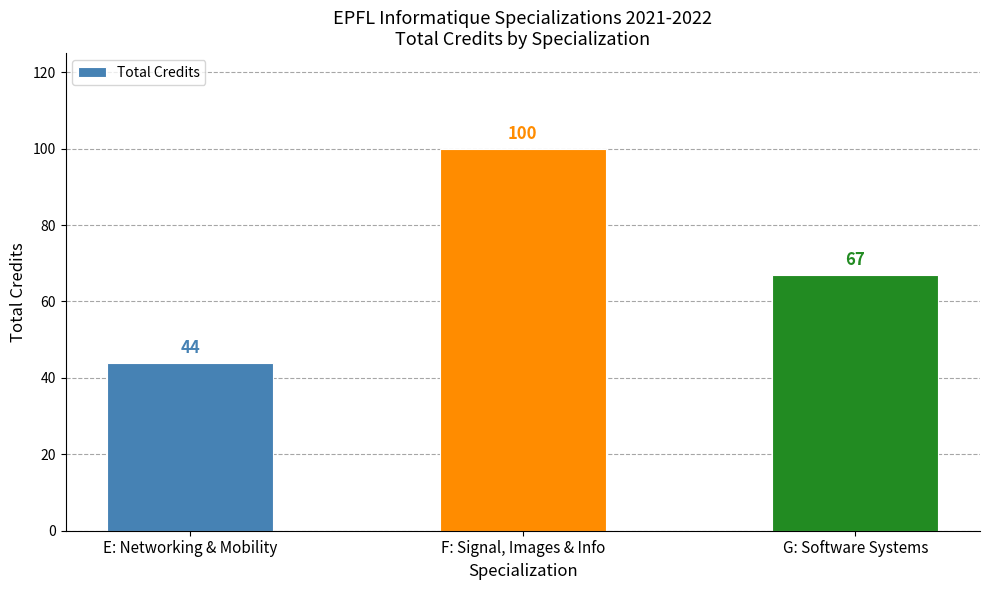

Is it true that the value at G: Software Systems is 43?

False